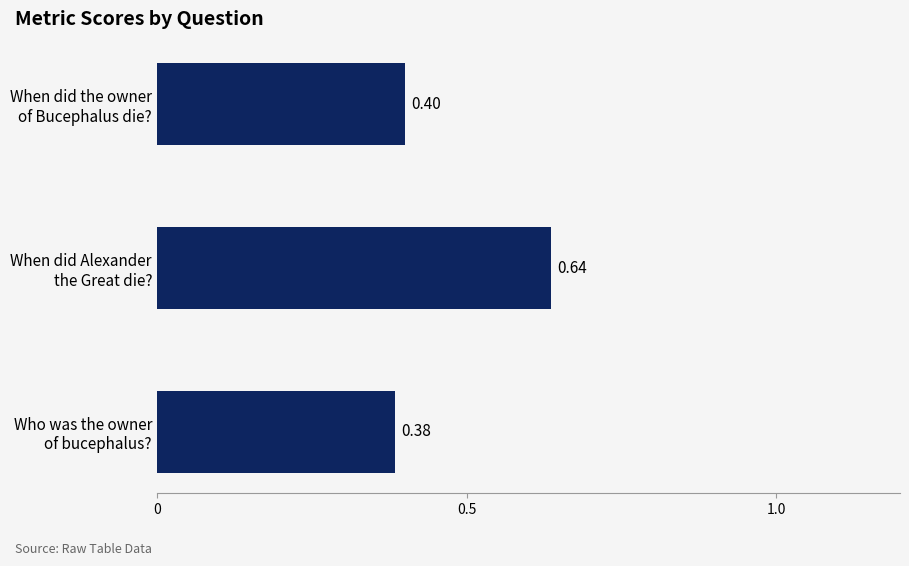

List the labels in order of value, largest first.

When did Alexander
the Great die?, When did the owner
of Bucephalus die?, Who was the owner
of bucephalus?